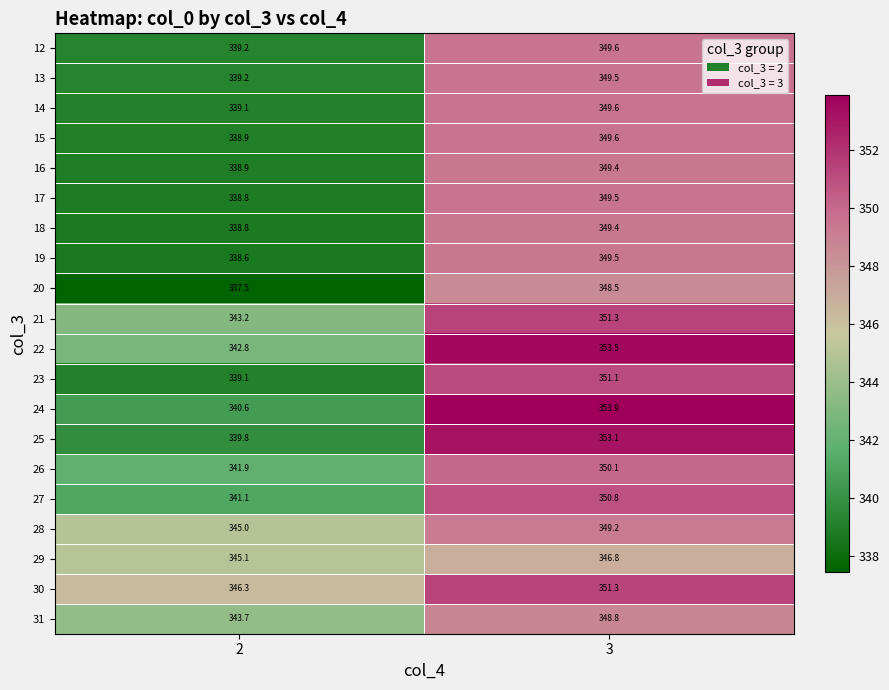

At which category is the sum across all series the highest?

3